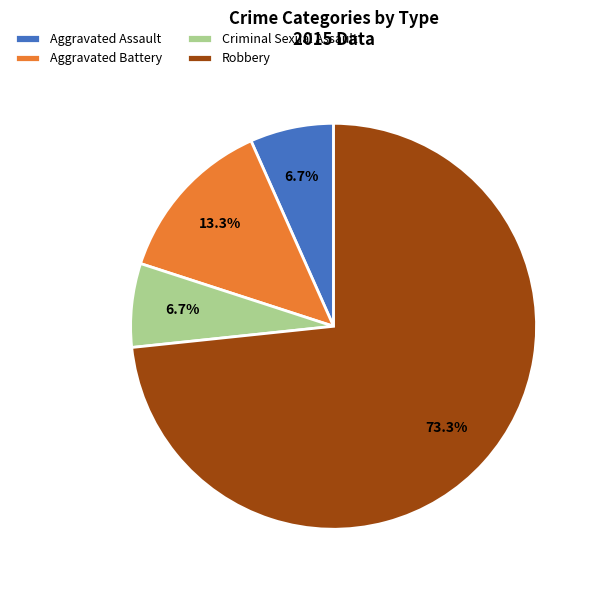

What is the largest slice in the pie chart?

Robbery